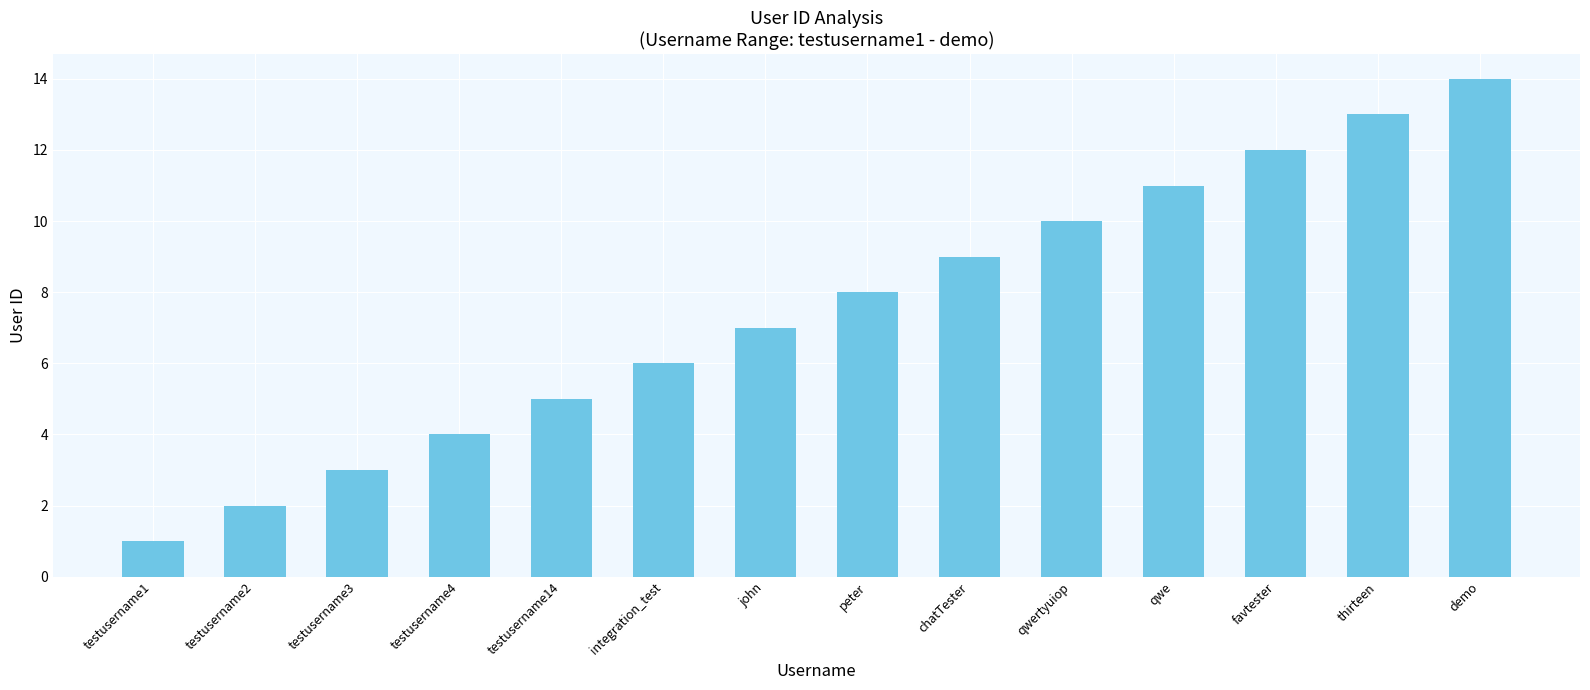

How many data points does each series have?

14